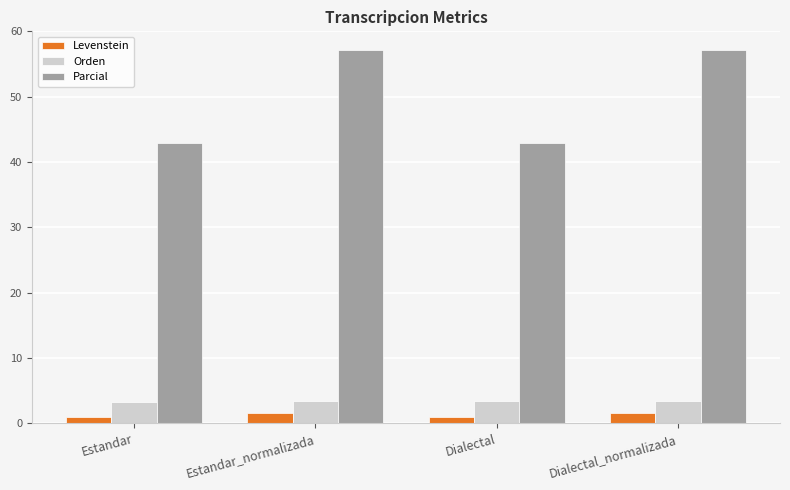

Are the bars horizontal?

No